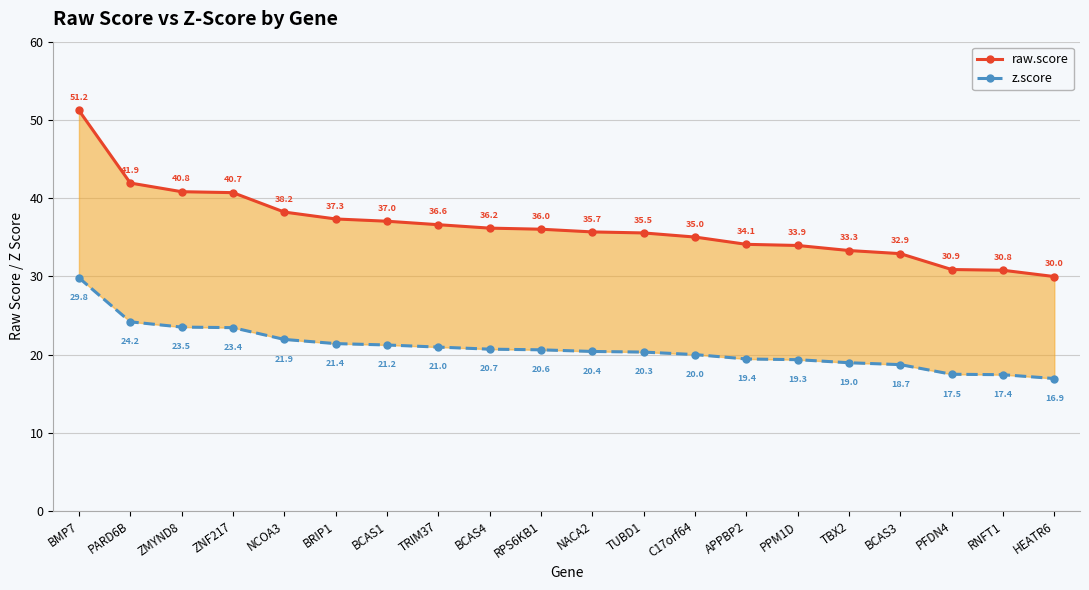

Reading left to right, extract all data points from this chart.

raw.score: 51.2	41.9	40.8	40.7	38.2	37.3	37.0	36.6	36.2	36.0	35.7	35.5	35.0	34.1	33.9	33.3	32.9	30.9	30.8	30.0
z.score: 29.8	24.2	23.5	23.4	21.9	21.4	21.2	21.0	20.7	20.6	20.4	20.3	20.0	19.4	19.3	19.0	18.7	17.5	17.4	16.9